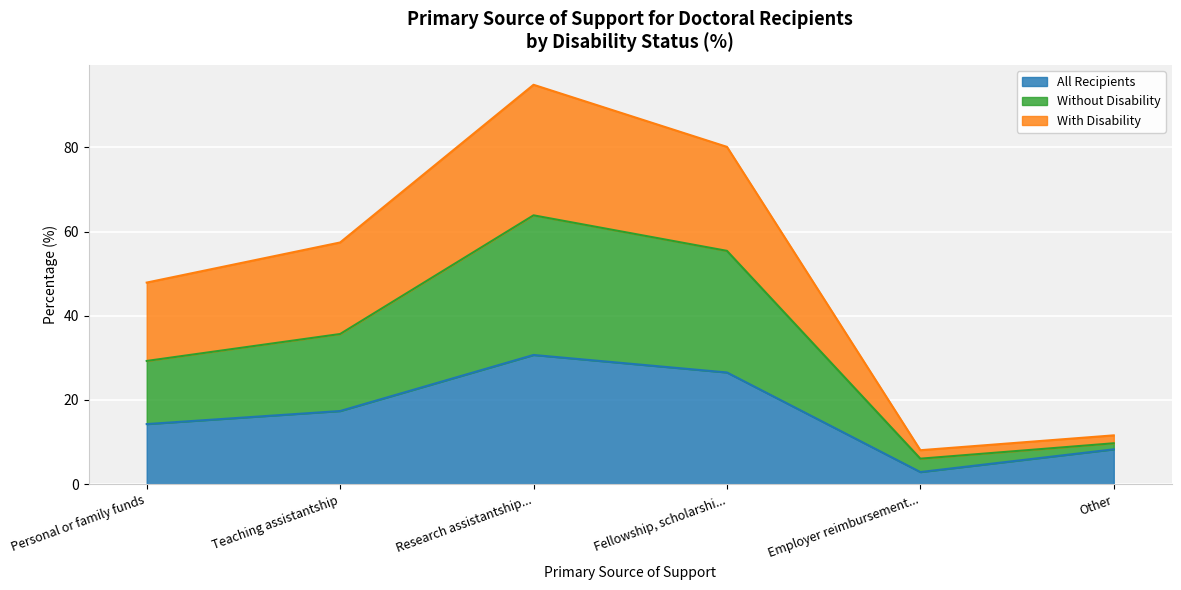

The value of All Recipients at Employer reimbursement... is 2.9. True or false?

True